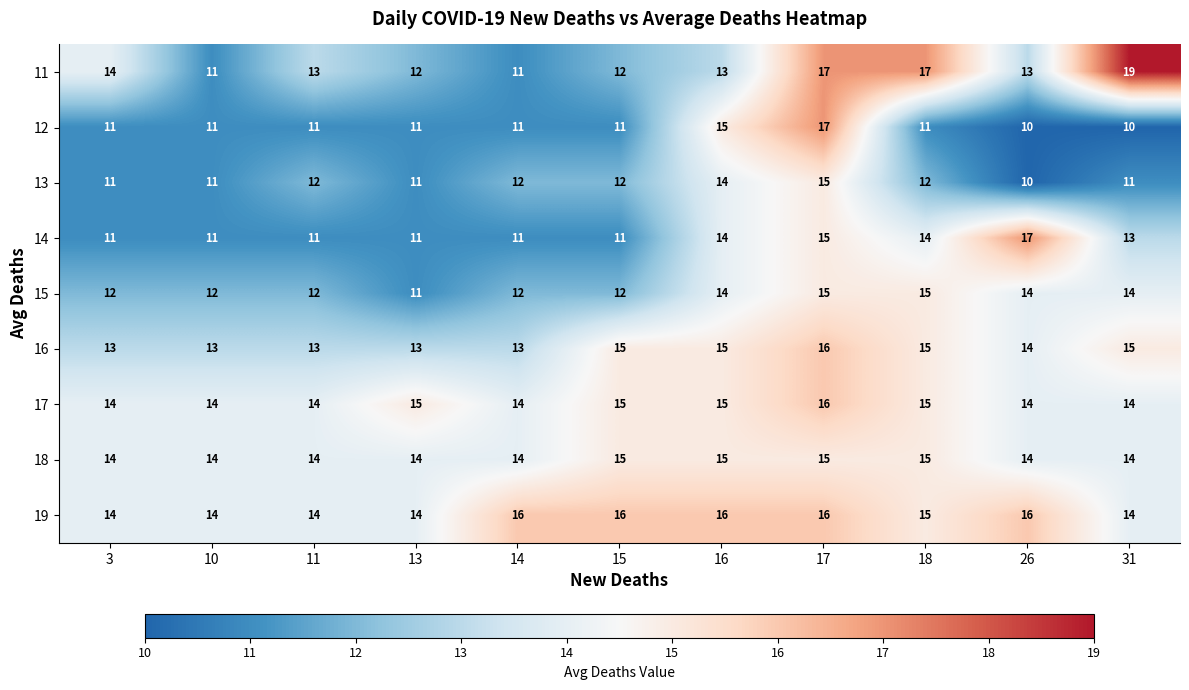

At which category is the sum across all series the highest?

17